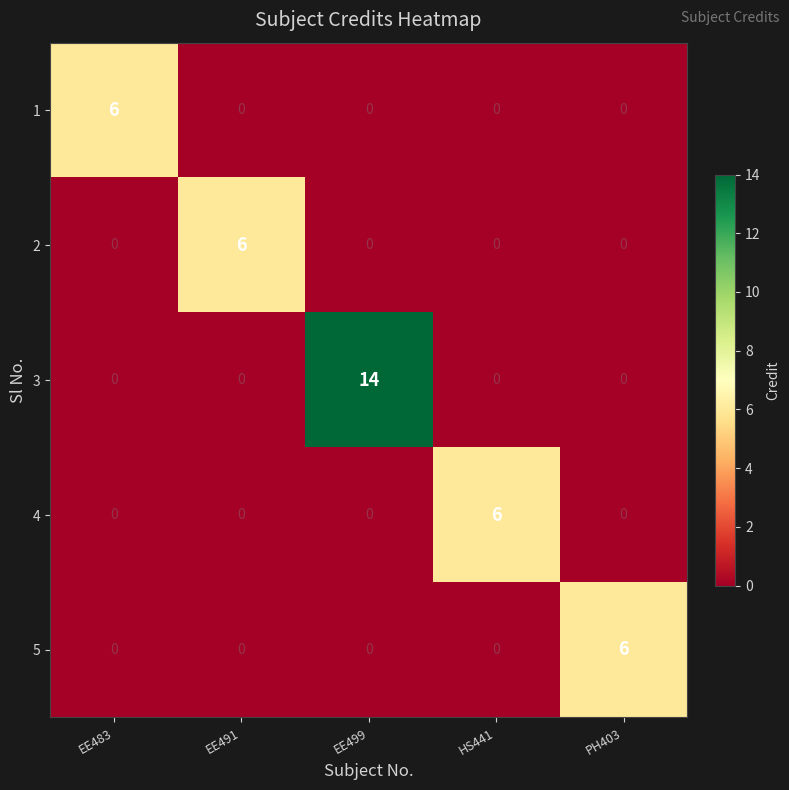

What is the highest value of the 3 series?

14